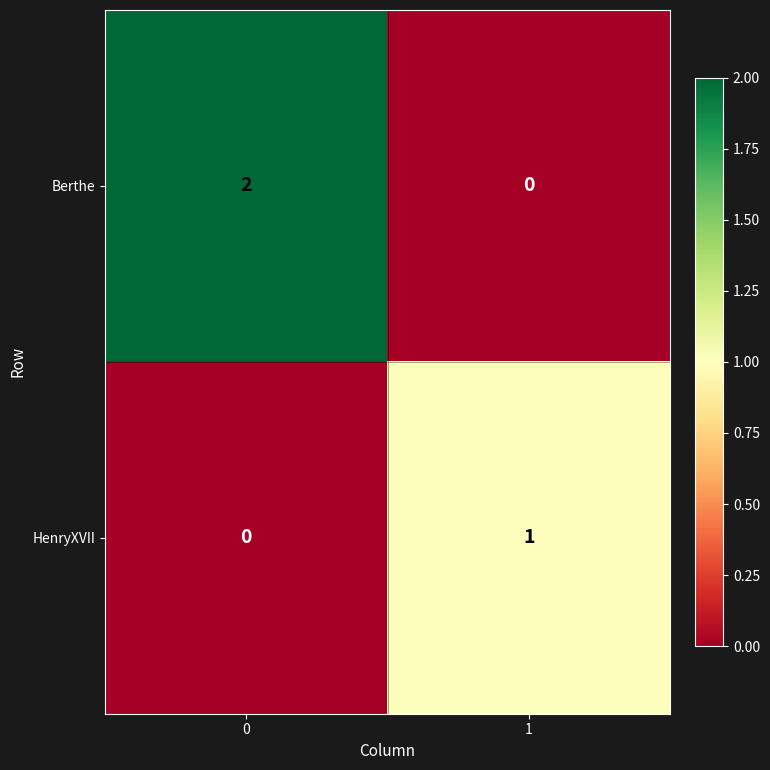

Which series changed the most between 0 and 1?

Berthe